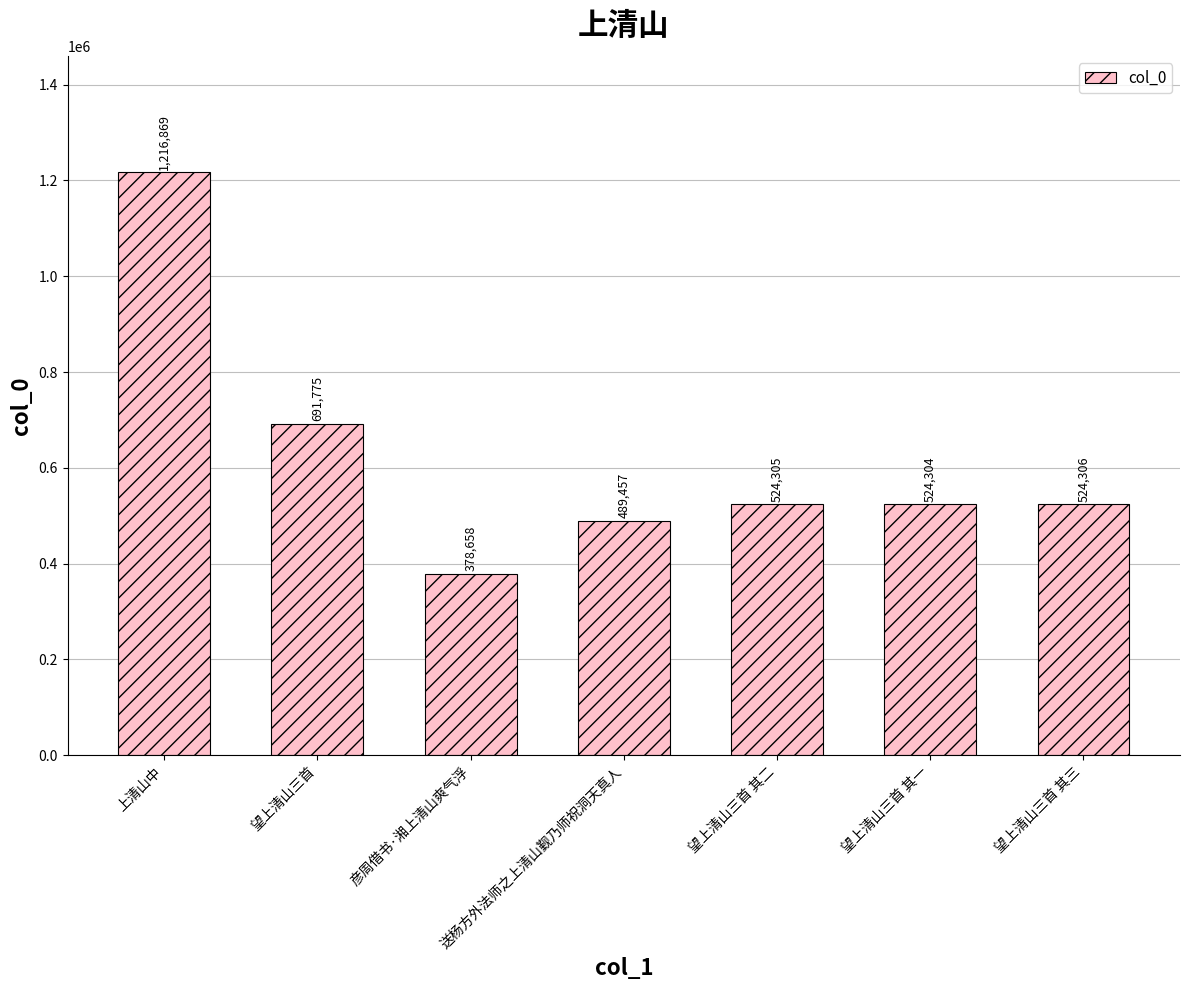

The value at 望上清山三首 其二 is 802557. True or false?

False